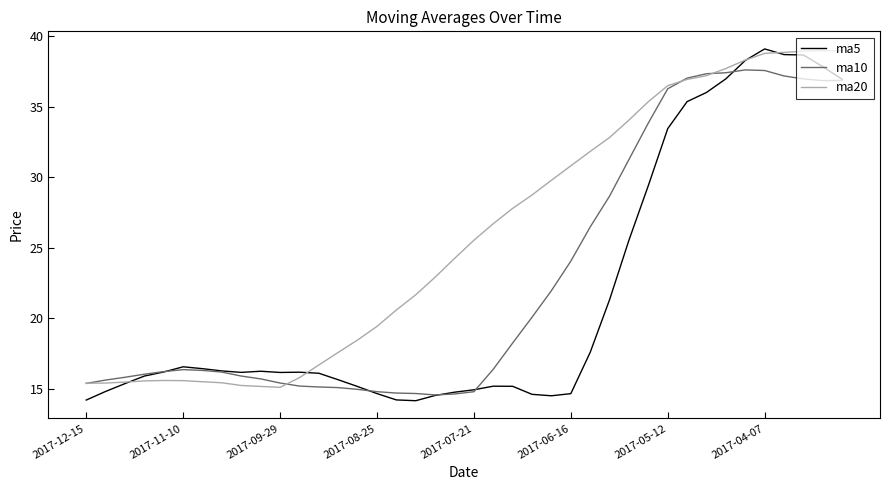

What is the lowest value of the ma20 series?

15.1